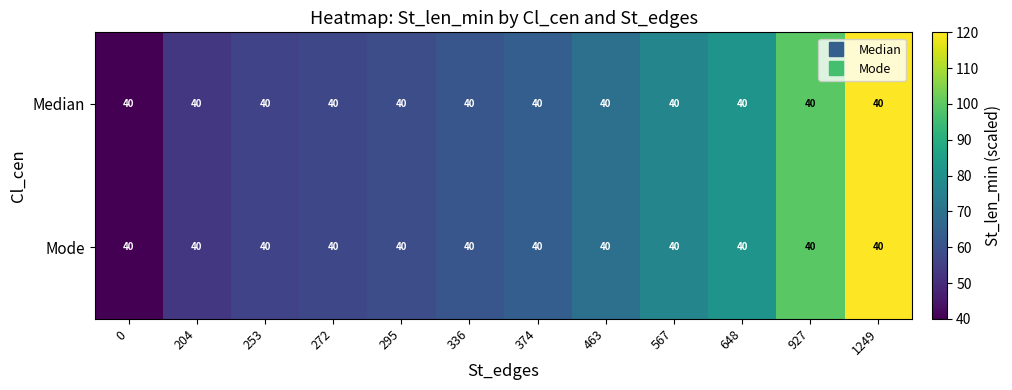

What is the sum of all Mode values?

837.9